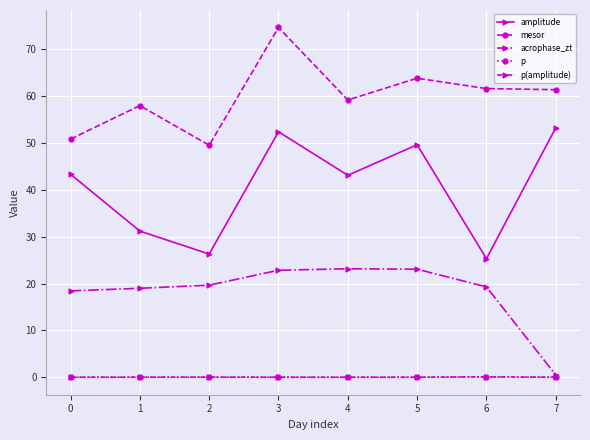

Where is the first local maximum for mesor?

1